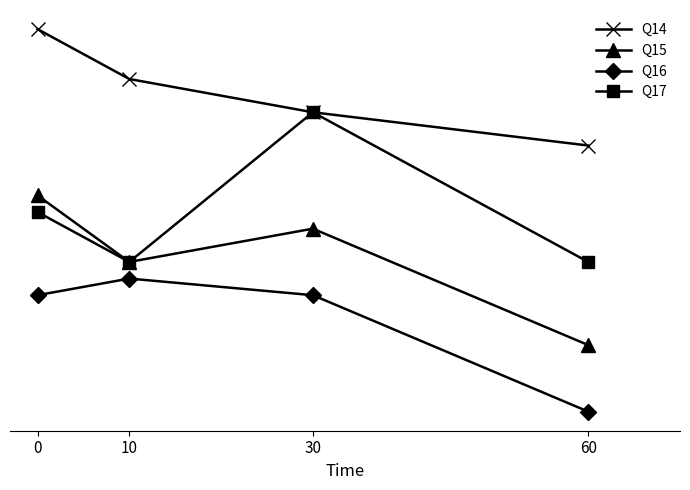

What is the difference between the highest and lowest values at 0?

1.6